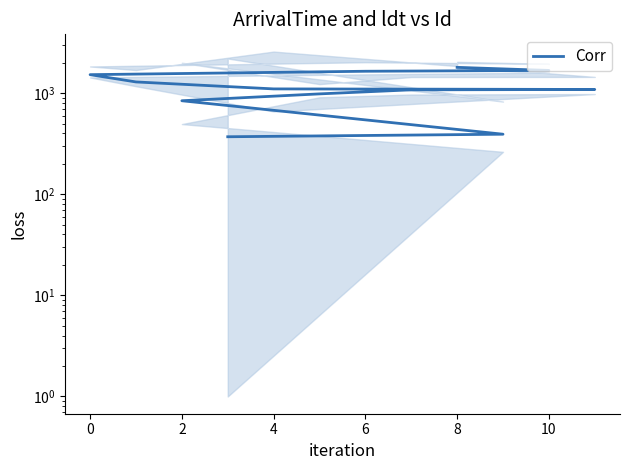

How many values are below 1100?

6